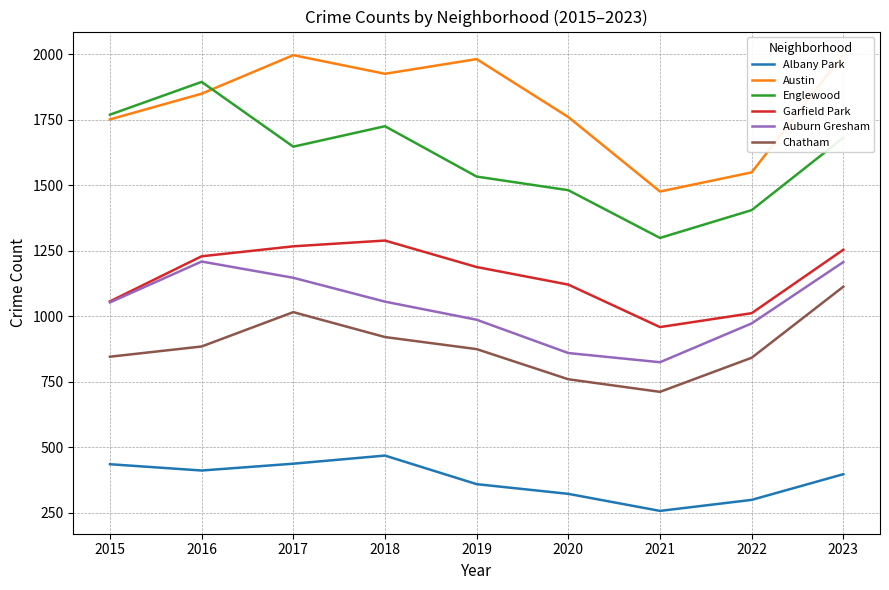

What is the spread (max minus min) of values at 2018?

1456